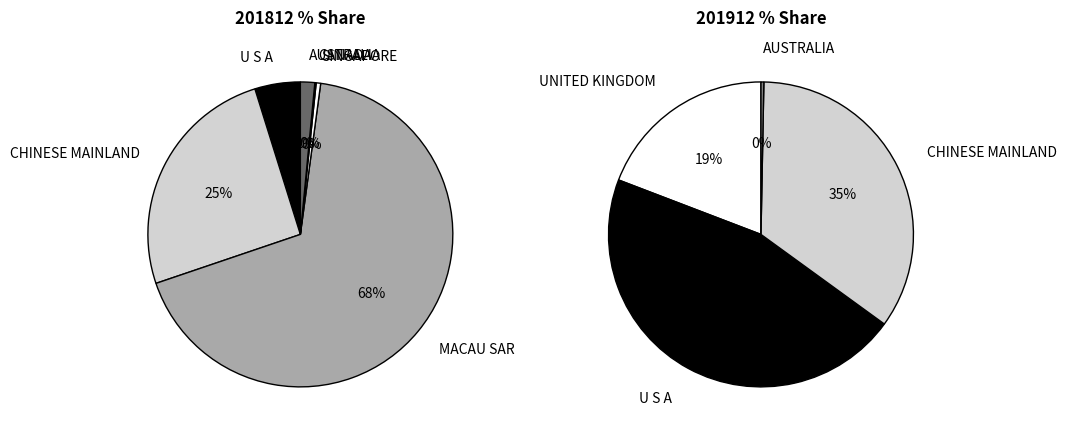

True or false: 2 accounts for 12% of the total.

False